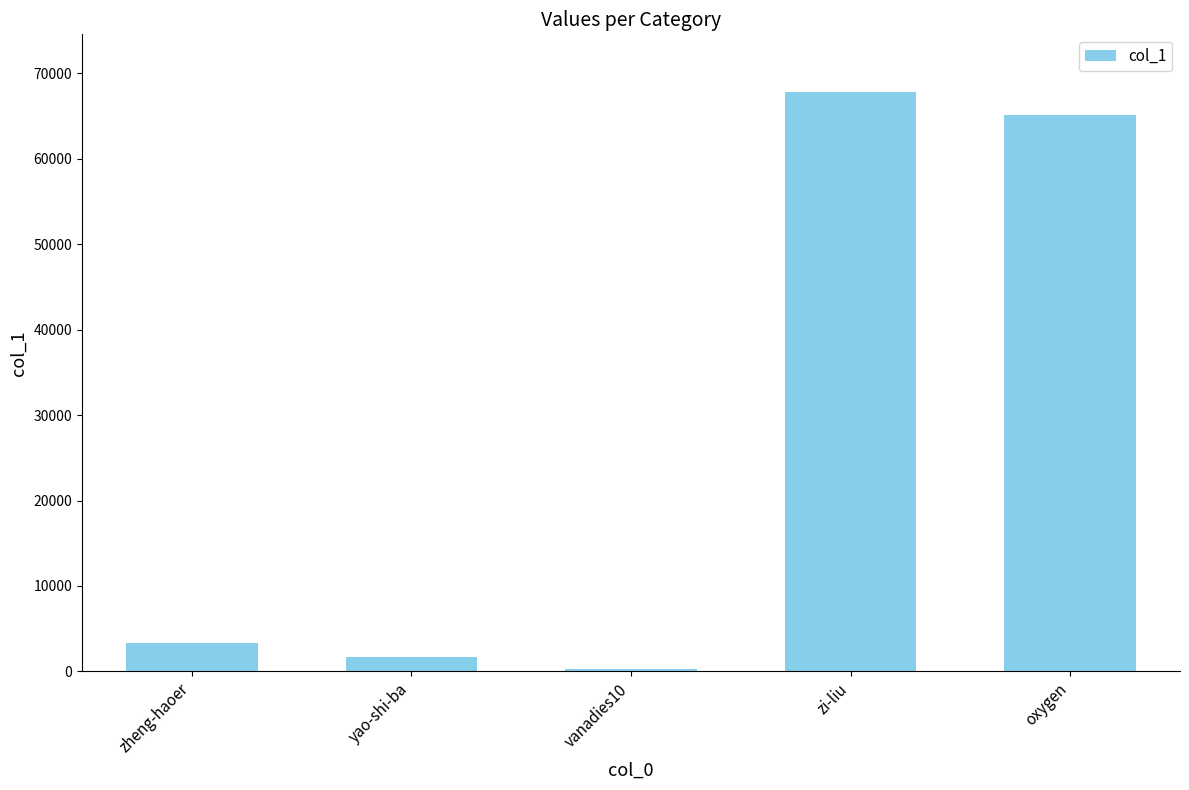

Reading right to left, transcribe all the data shown in this chart.

65086	67786	251	1742	3288